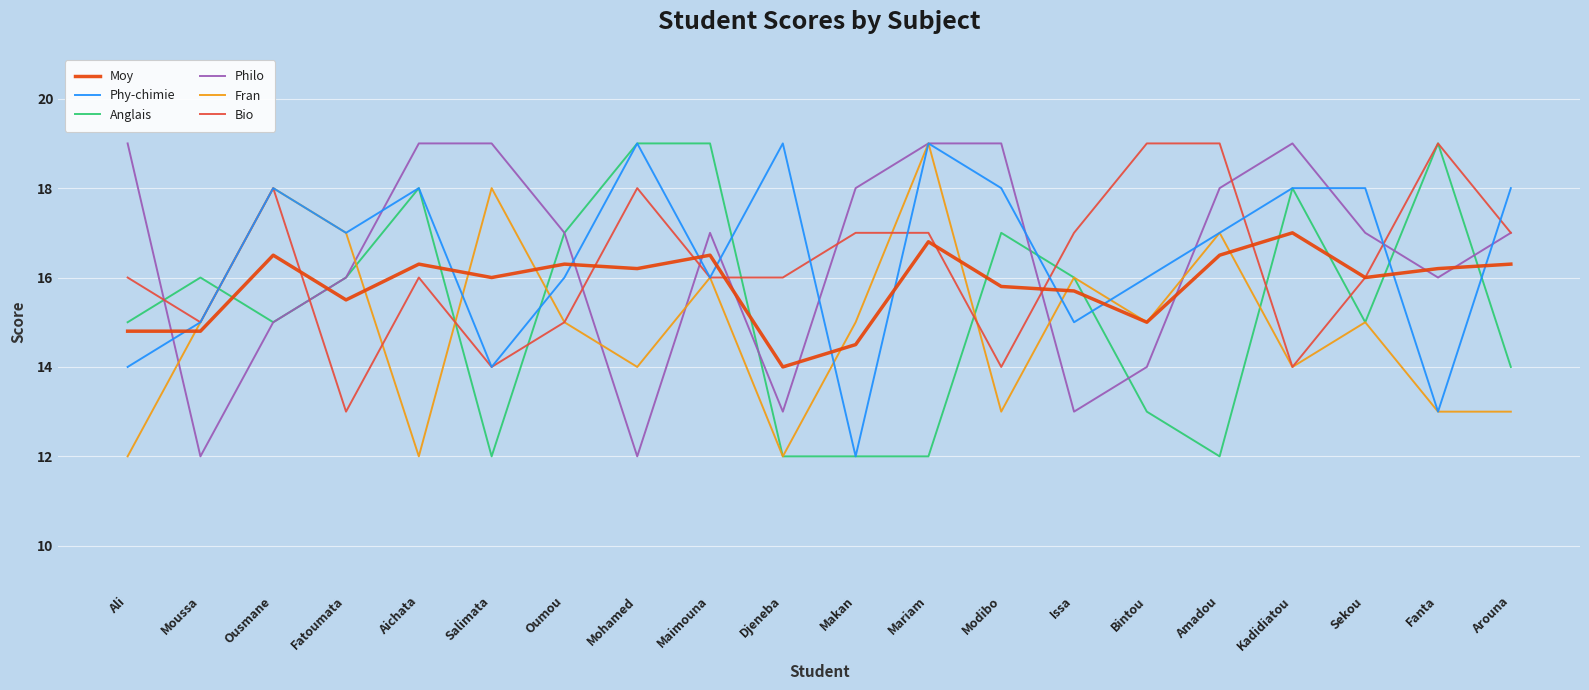

Is the value of Phy-chimie at Maimouna greater than the value of Philo at Issa?

Yes